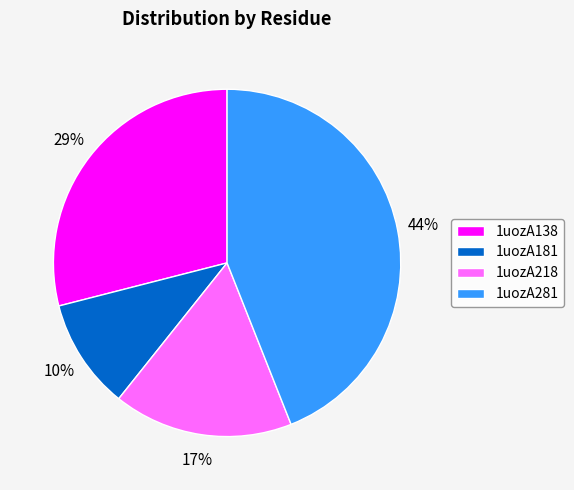

Does any single category account for the majority?

No